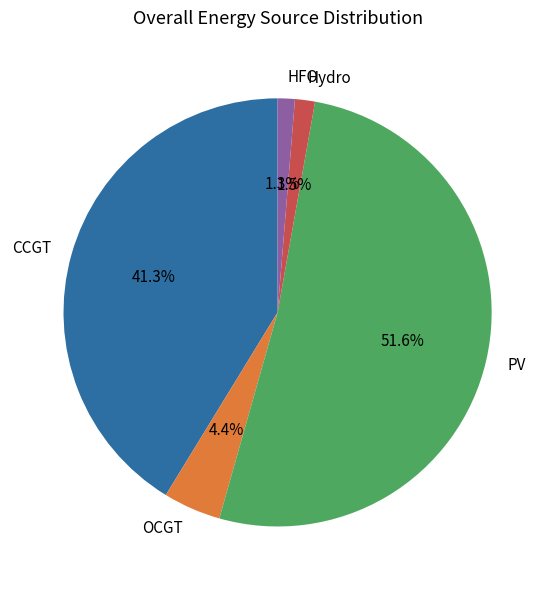

What percentage is NOT represented by CCGT?

58.7%